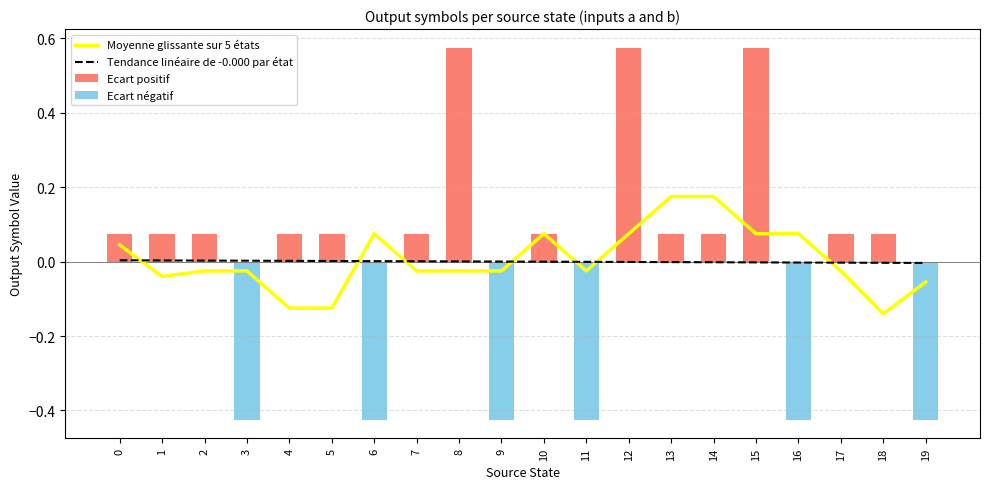

Reading left to right, transcribe all the data shown in this chart.

output_symbol (a): 0=1	1=0	2=1	3=0	4=1	5=0	6=0	7=0	8=1	9=0	10=0	11=0	12=1	13=0	14=0	15=1	16=0	17=0	18=1	19=0
output_symbol (b): 0=0	1=1	2=0	3=0	4=0	5=1	6=0	7=1	8=1	9=0	10=1	11=0	12=1	13=1	14=1	15=1	16=0	17=1	18=0	19=0